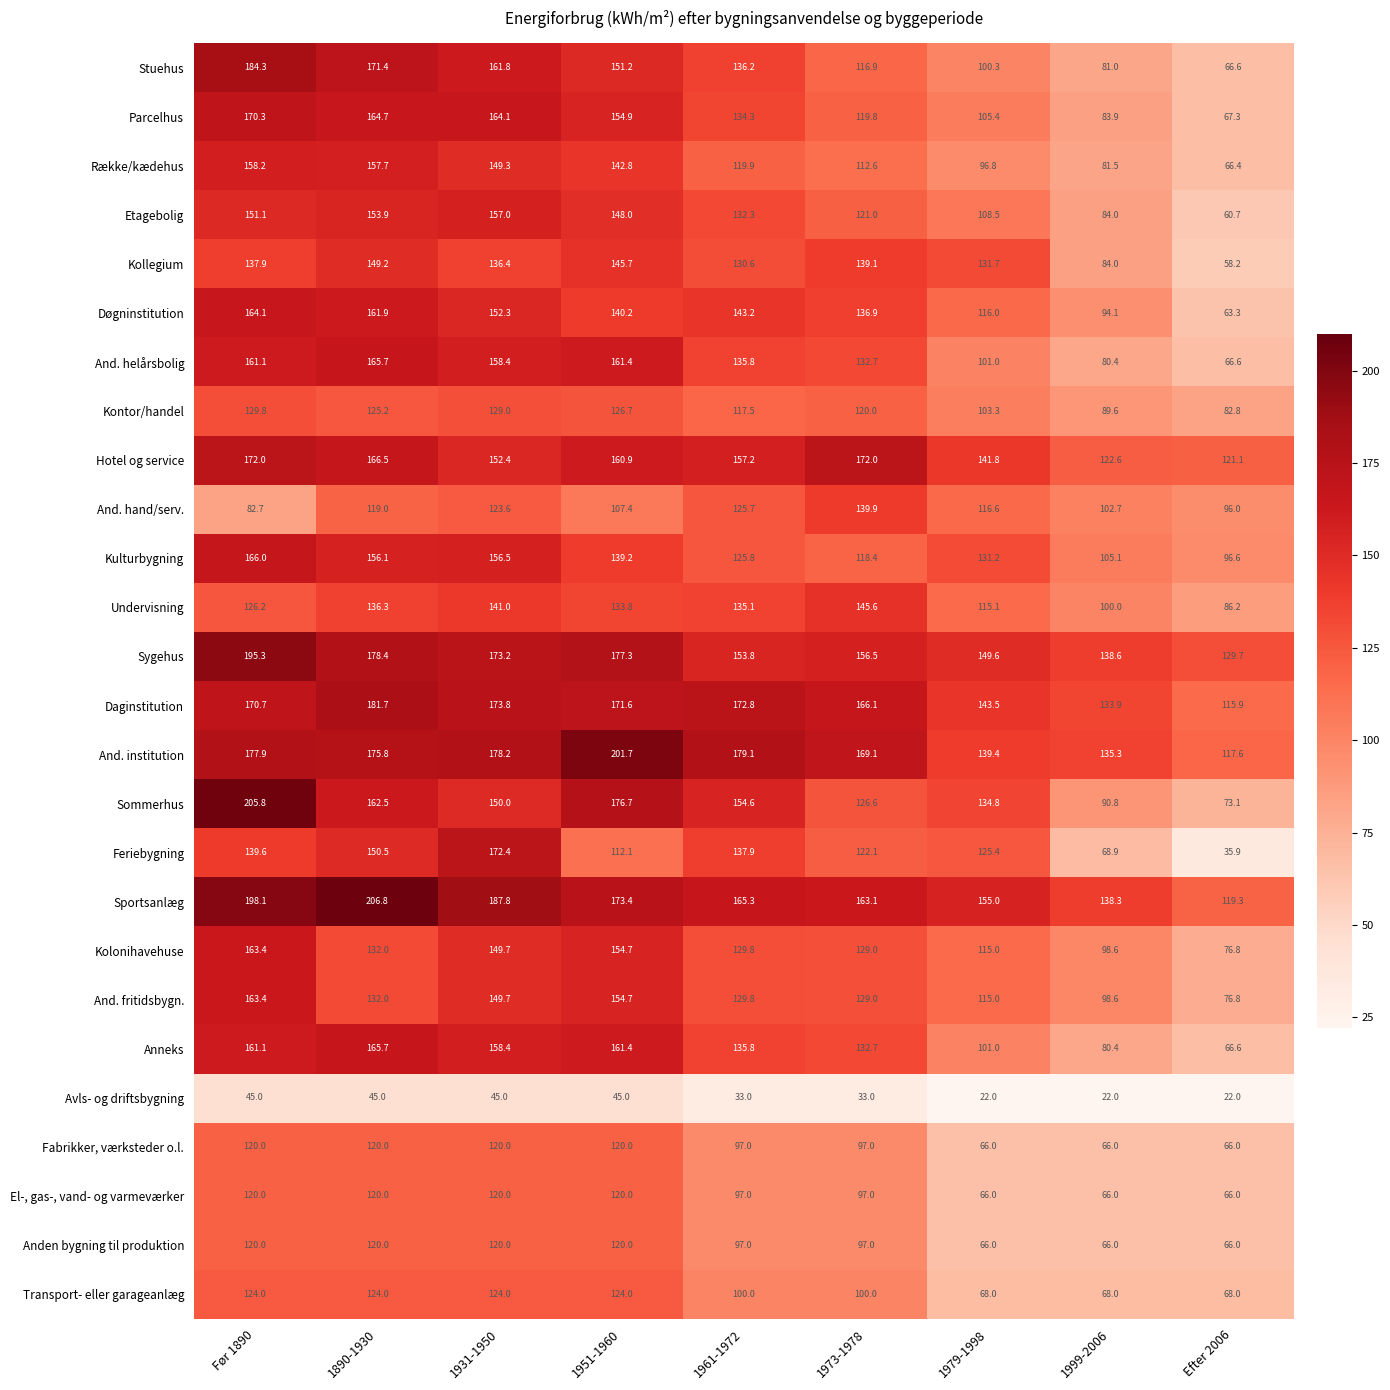

Which series has the largest total across all categories?

Sportsanlæg